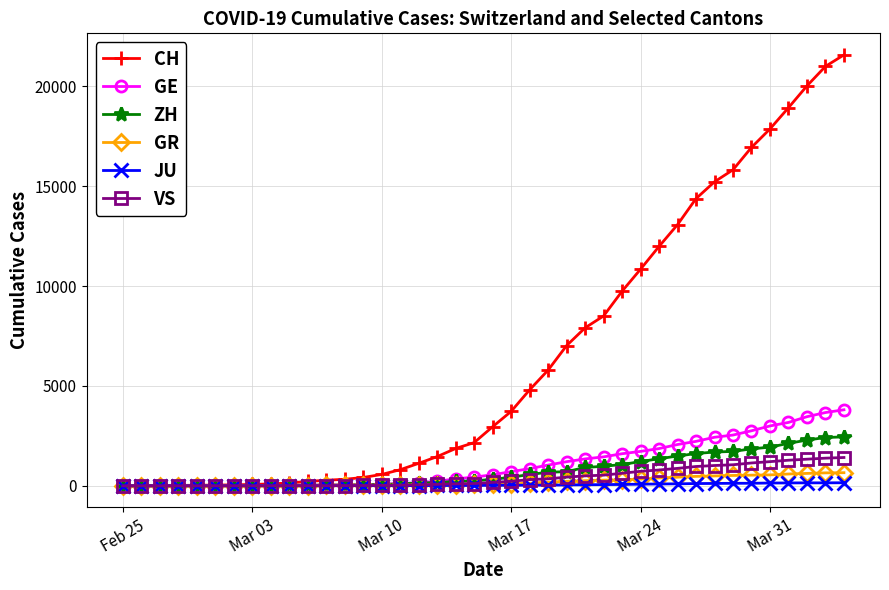

Which series has the largest total across all categories?

CH